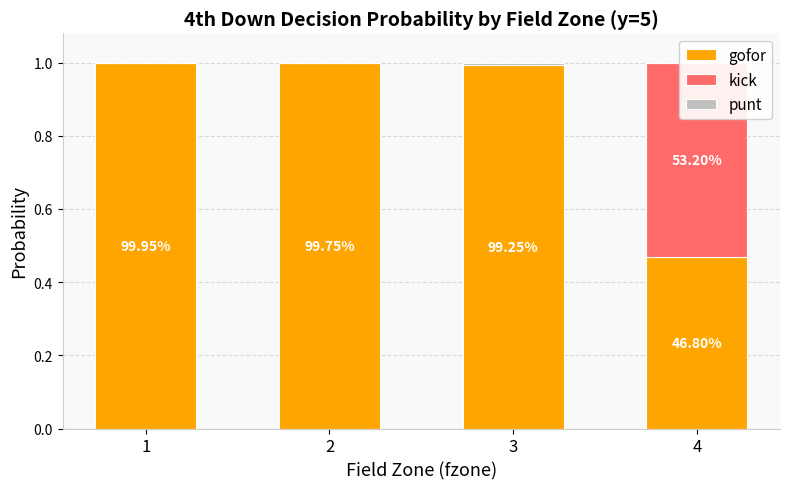

Which series has the widest spread of values?

kick